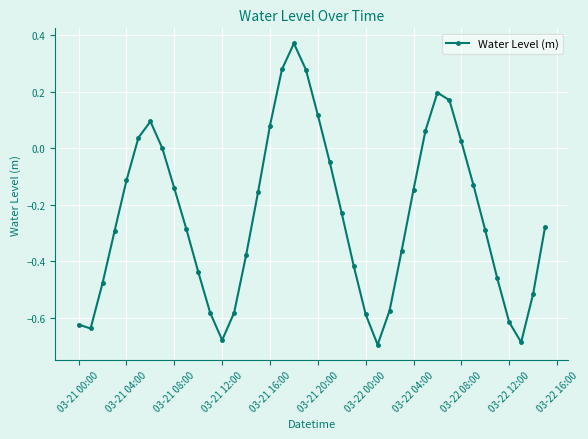

True or false: there are more than 1 points higher than both neighbors.

True